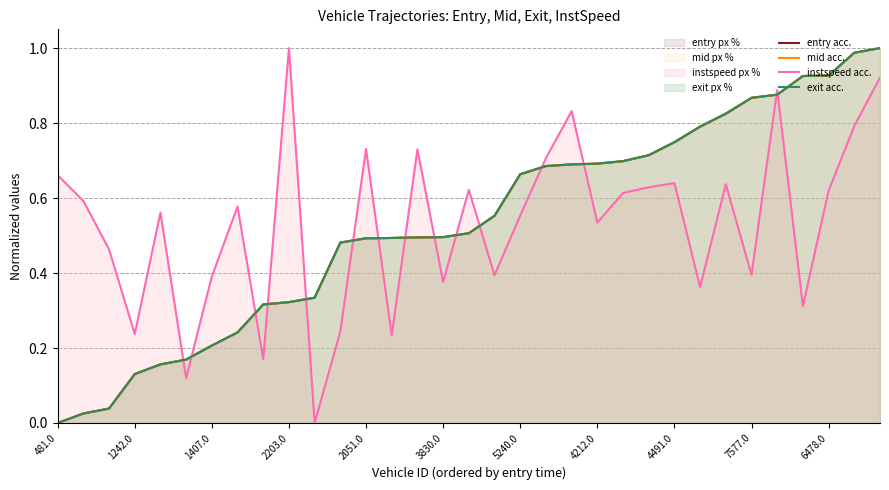

Is it true that exit acc. equals 0.5 at 14?

True